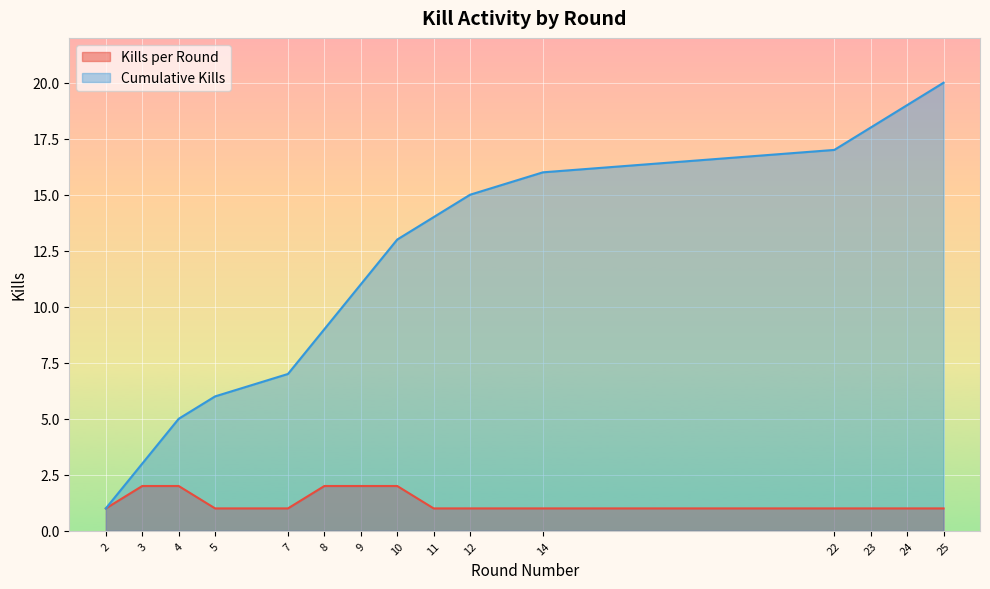

True or false: Cumulative Kills and Kills per Round cross at least once.

False